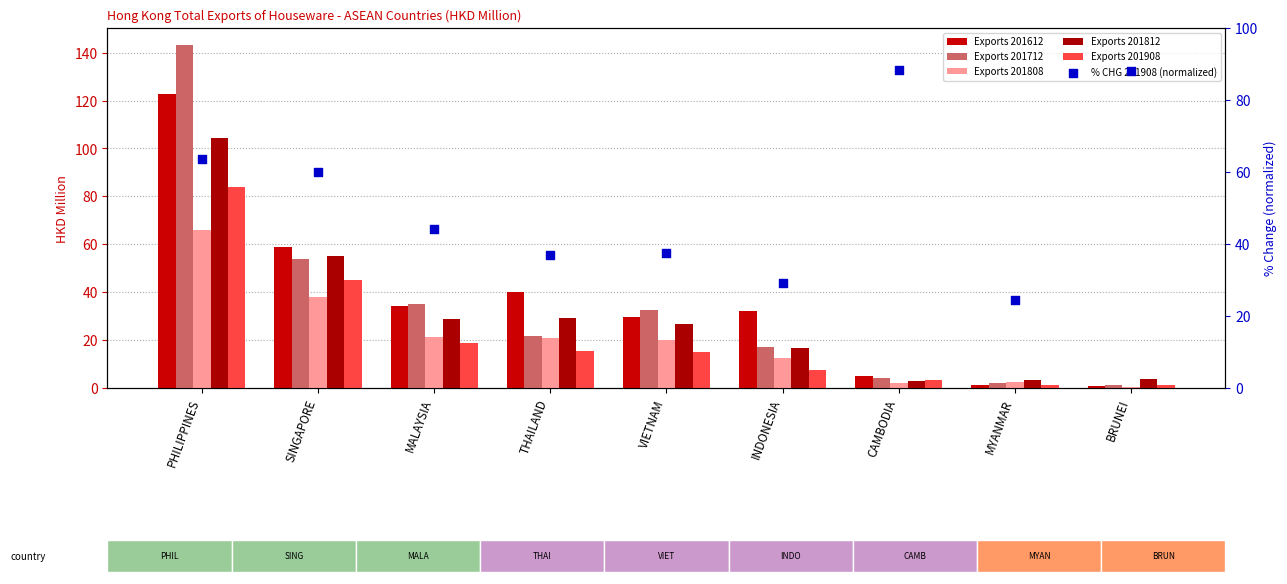

What is the change in value from SINGAPORE to CAMBODIA?

+28.5